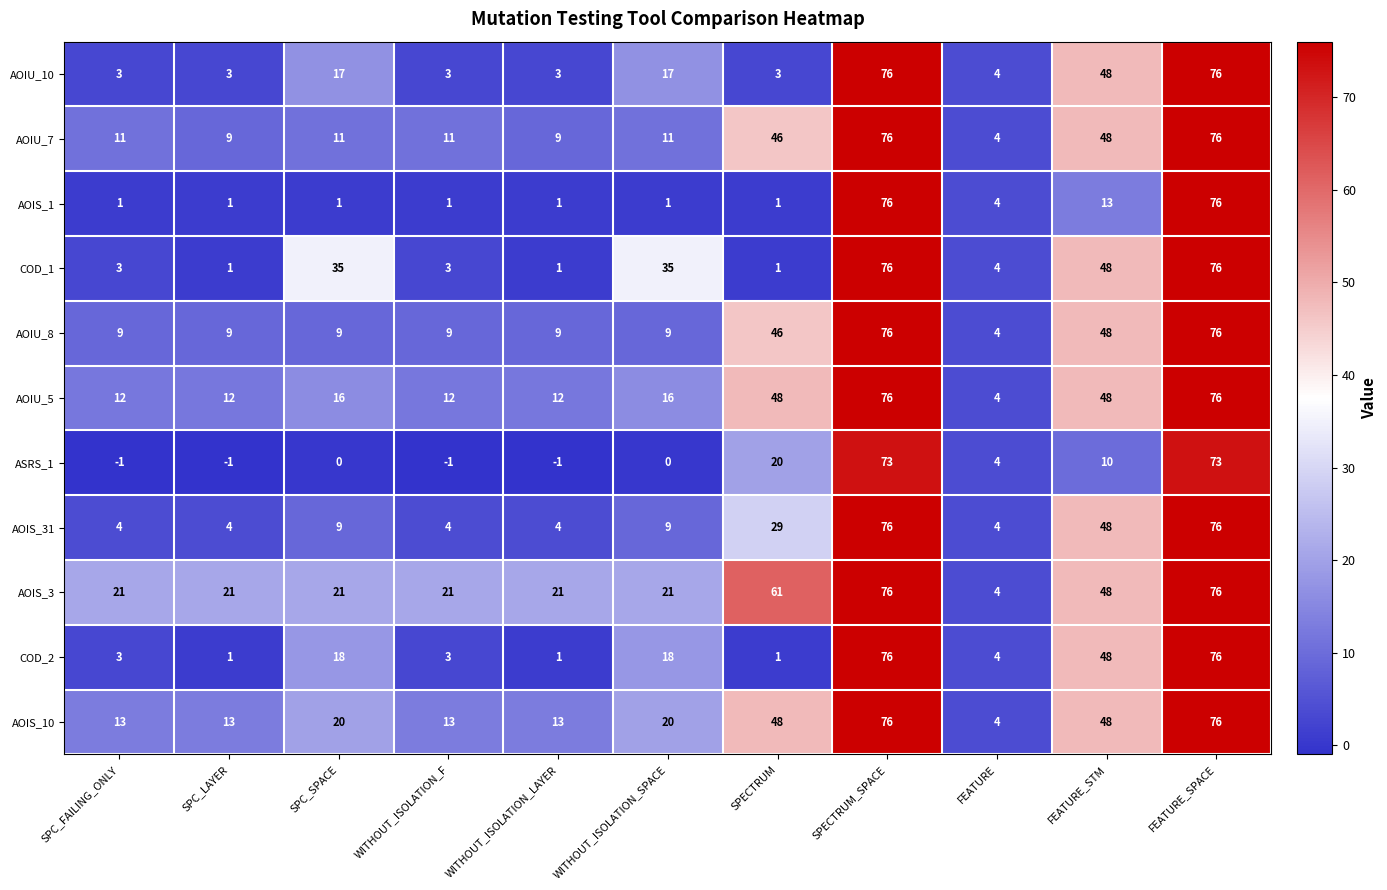

What is the maximum value shown in the chart?

76